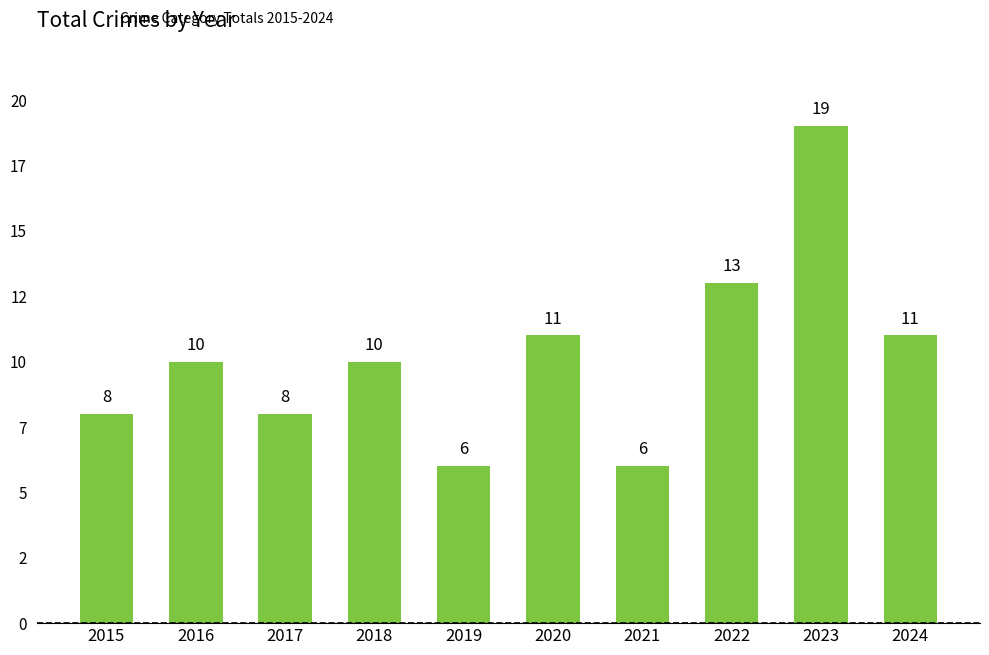

What is the value of the 9th bar from the left?

19